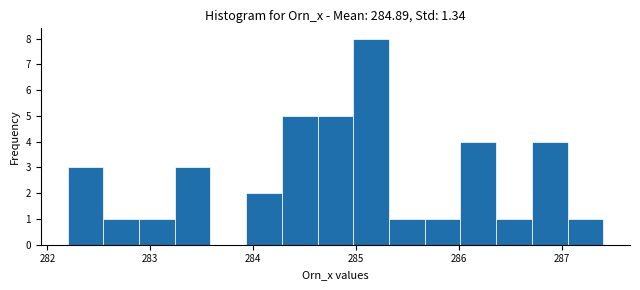

Around what value on the x-axis is the tallest bar? Give the approximate position of its centre, as read against the axis.

285.1